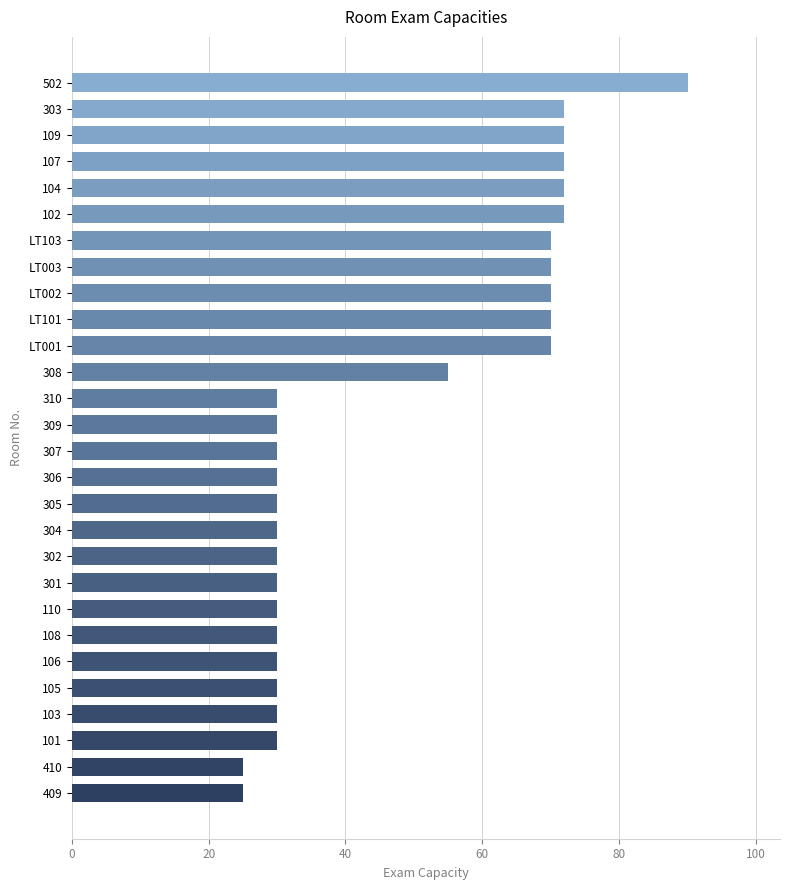

Reading top to bottom, list all the values displayed in this chart.

502=90	303=72	109=72	107=72	104=72	102=72	LT103=70	LT003=70	LT002=70	LT101=70	LT001=70	308=55	310=30	309=30	307=30	306=30	305=30	304=30	302=30	301=30	110=30	108=30	106=30	105=30	103=30	101=30	410=25	409=25